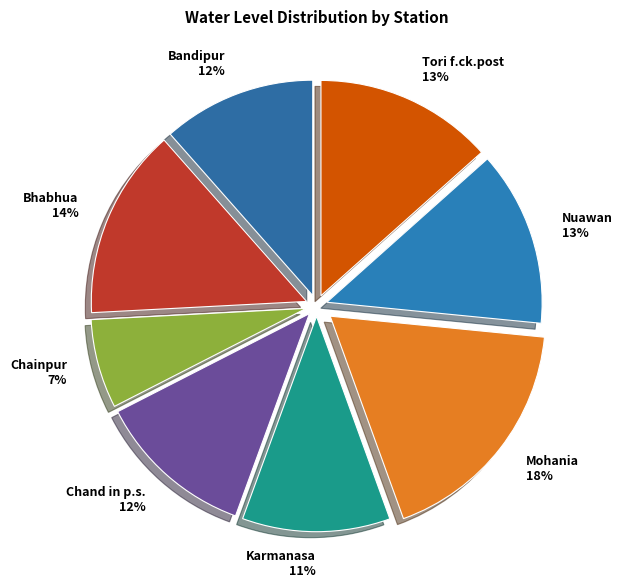

True or false: Bhabhua accounts for 14% of the total.

True